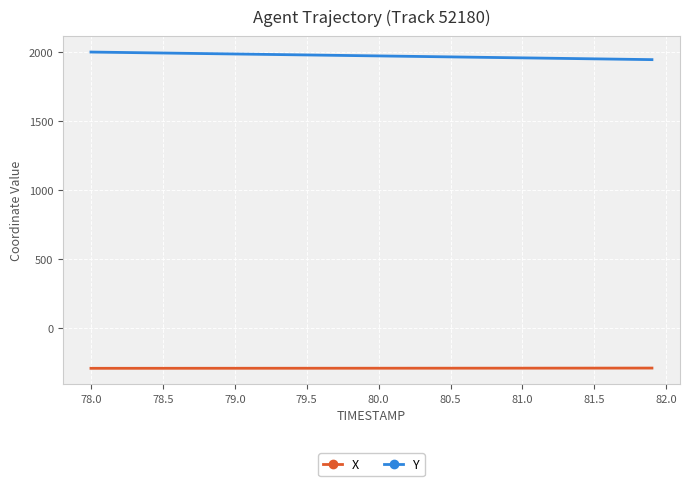

Rank the series by their average value, from highest to lowest.

Y, X